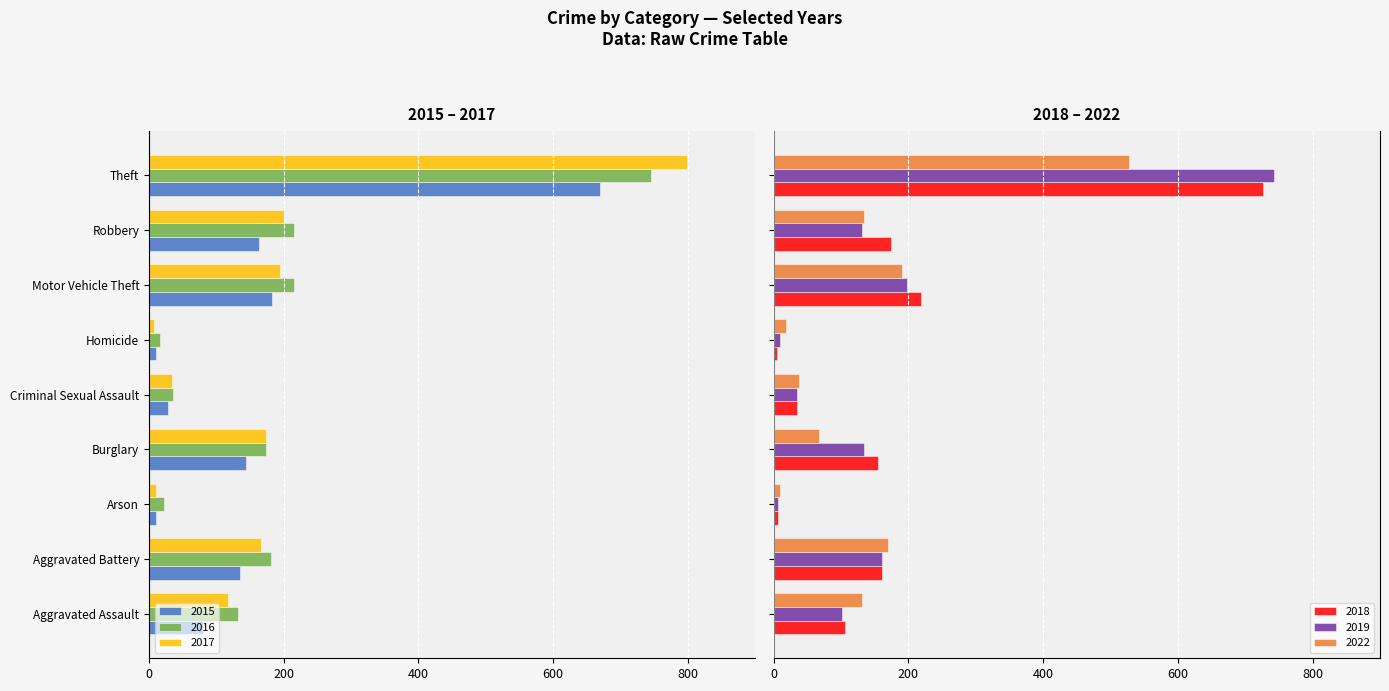

At which label does 2019 first exceed 131?

Aggravated Battery